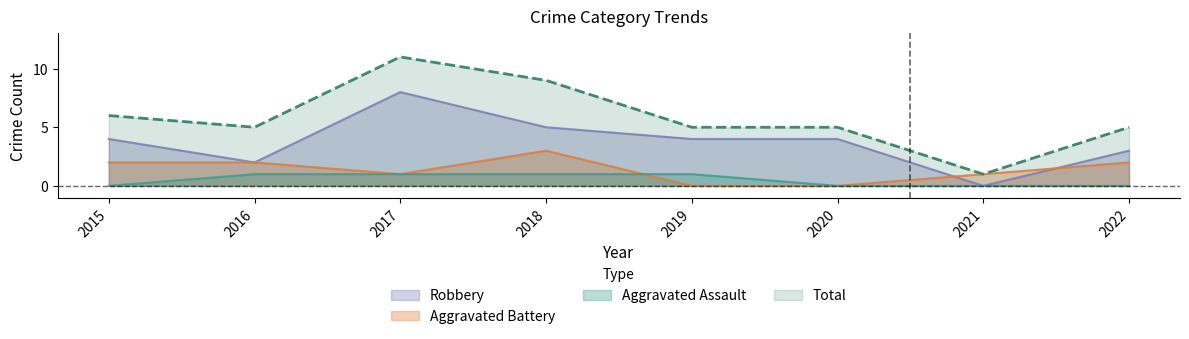

The Robbery series shows 3 at 2016. True or false?

False